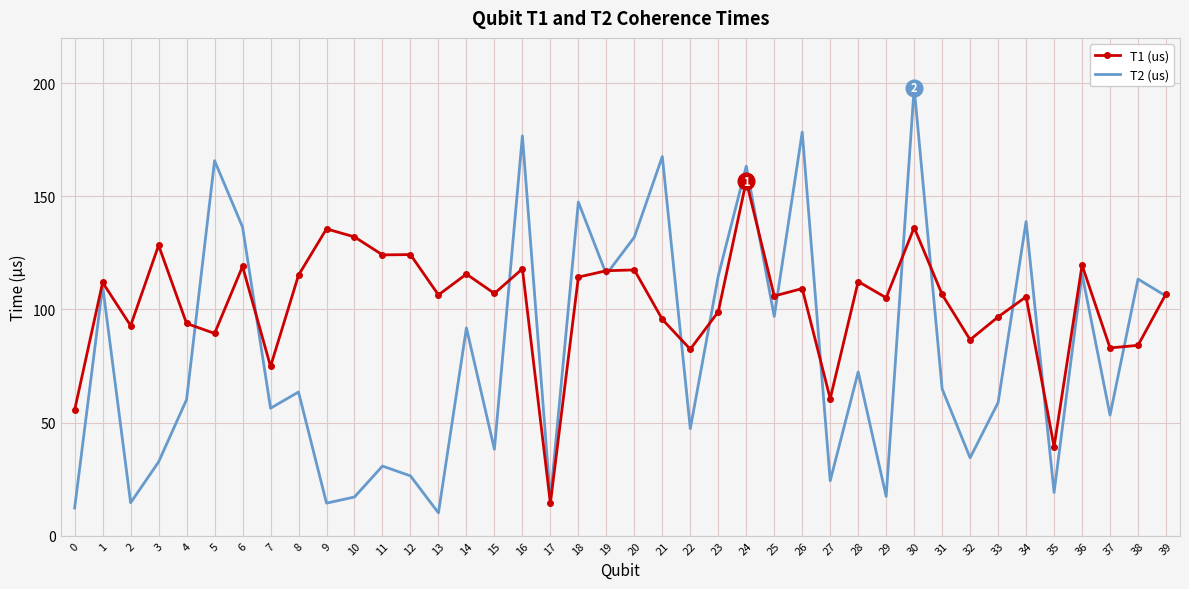

Where is T2 (us) nearest to the value 104?

39